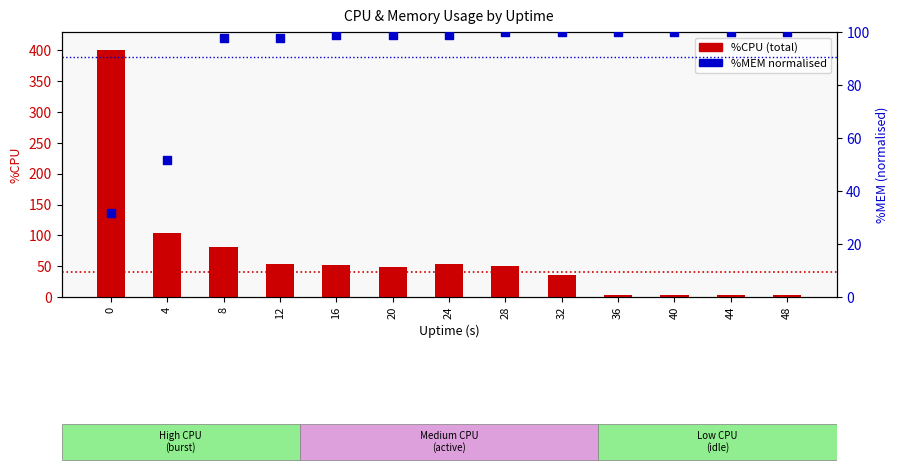

Which series reaches the maximum Y coordinate?

%CPU (total)